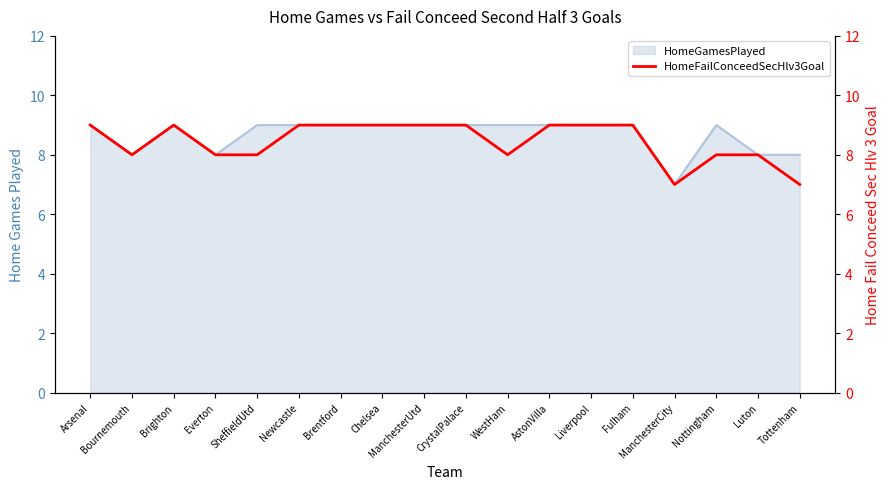

Is it true that HomeGamesPlayed equals 9 at Newcastle?

True